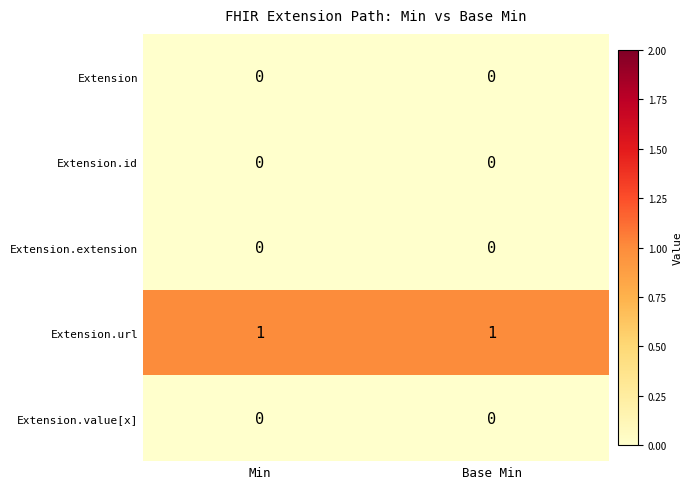

At how many categories does at least one series exceed 0?

2